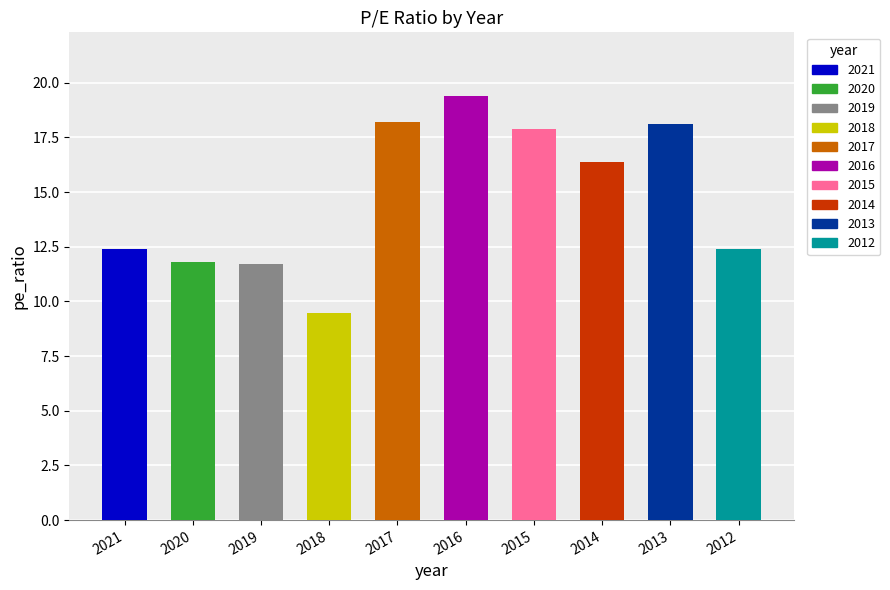

Reading left to right, transcribe all the data shown in this chart.

2021=12.4	2020=11.8	2019=11.7	2018=9.5	2017=18.2	2016=19.4	2015=17.9	2014=16.4	2013=18.1	2012=12.4